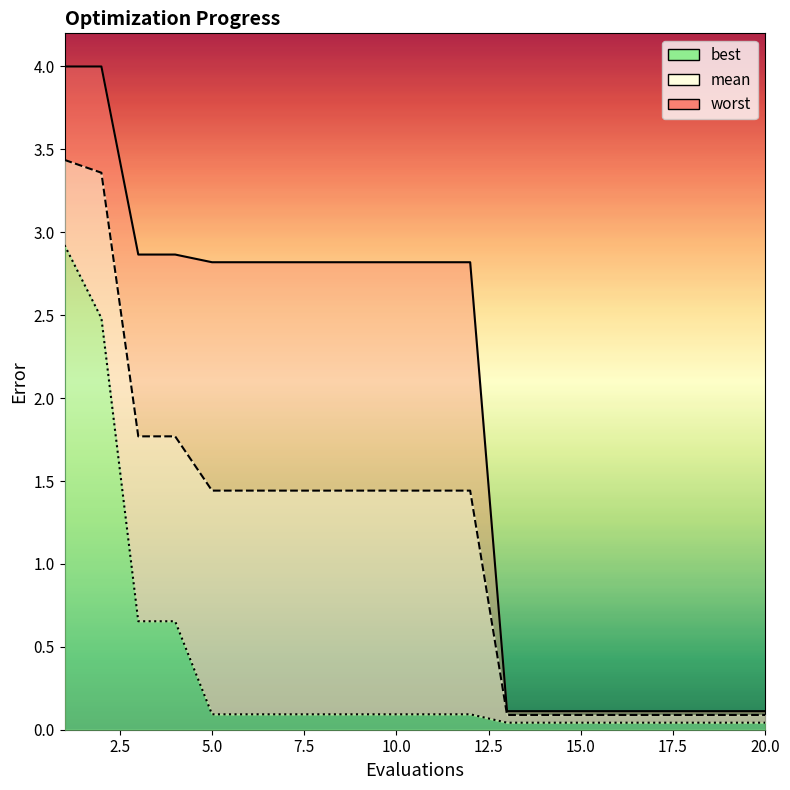

Rank the series by their maximum value, from lowest to highest.

best, mean, worst